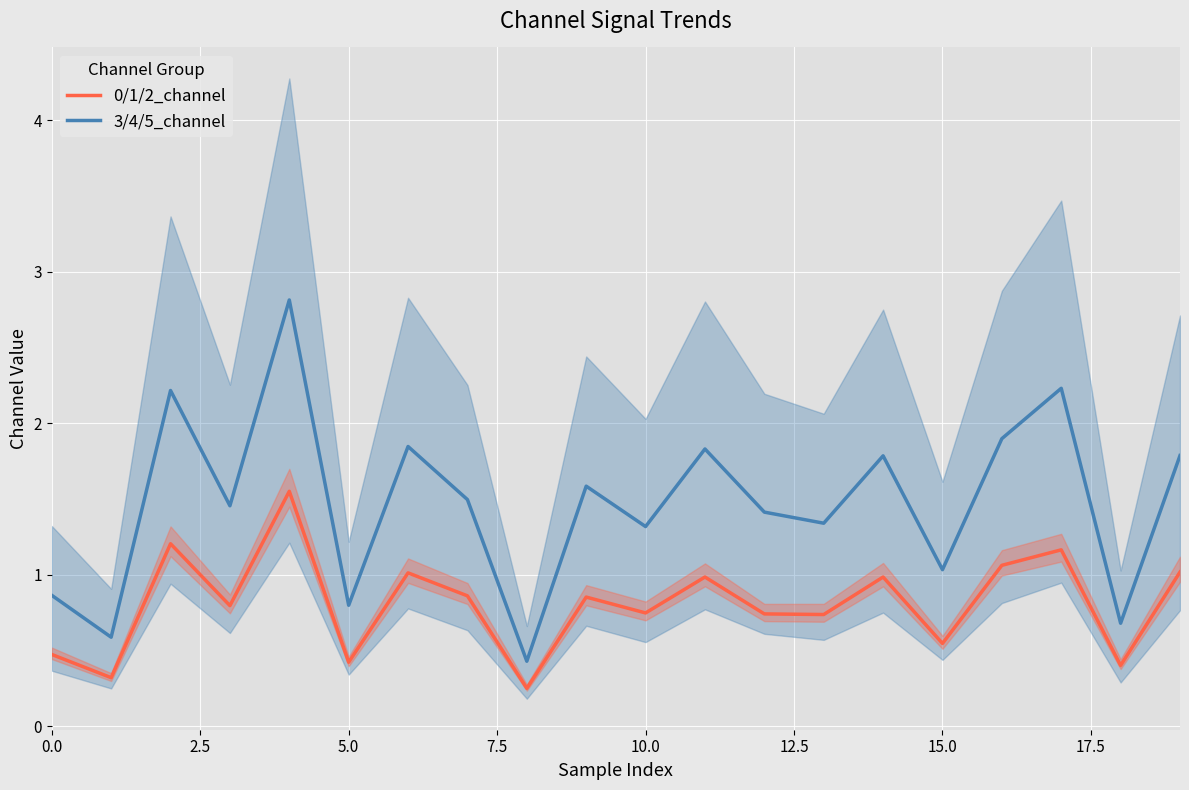

Which series changed the most between 17.5 and 10?

3/4/5_channel (mean)